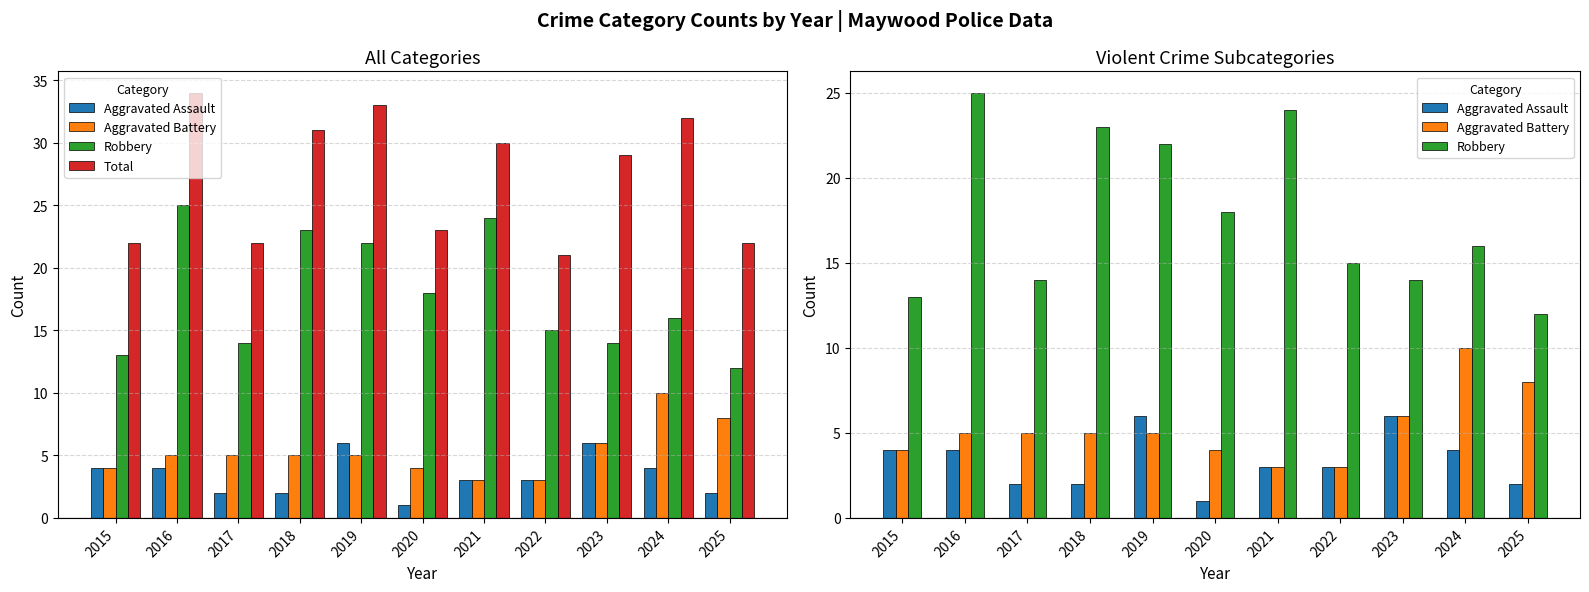

Reading left to right, list all the values displayed in this chart.

Aggravated Assault: 2015=4	2016=4	2017=2	2018=2	2019=6	2020=1	2021=3	2022=3	2023=6	2024=4	2025=2
Aggravated Battery: 2015=4	2016=5	2017=5	2018=5	2019=5	2020=4	2021=3	2022=3	2023=6	2024=10	2025=8
Robbery: 2015=13	2016=25	2017=14	2018=23	2019=22	2020=18	2021=24	2022=15	2023=14	2024=16	2025=12
Total: 2015=22	2016=34	2017=22	2018=31	2019=33	2020=23	2021=30	2022=21	2023=29	2024=32	2025=22